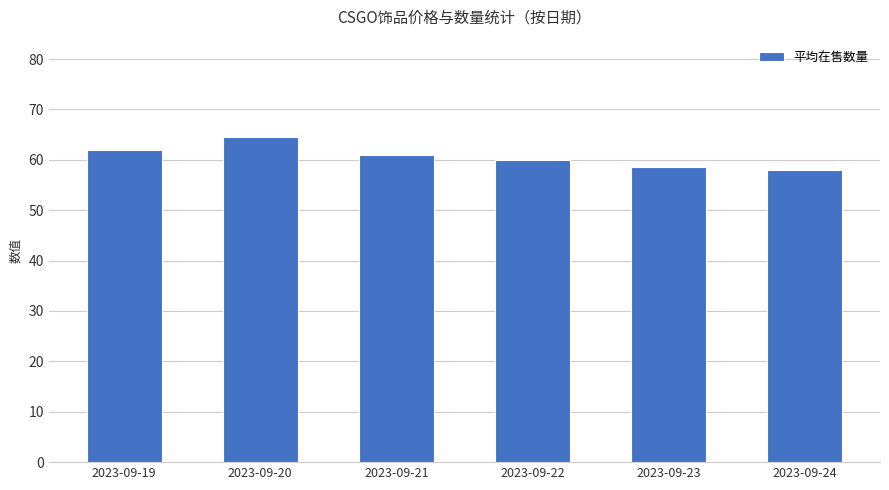

Are the bars horizontal?

No